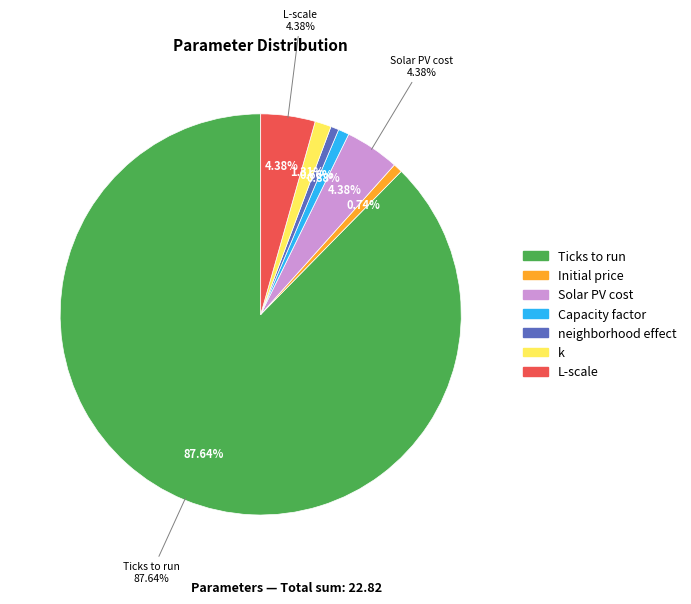

True or false: Ticks to run accounts for 77% of the total.

False